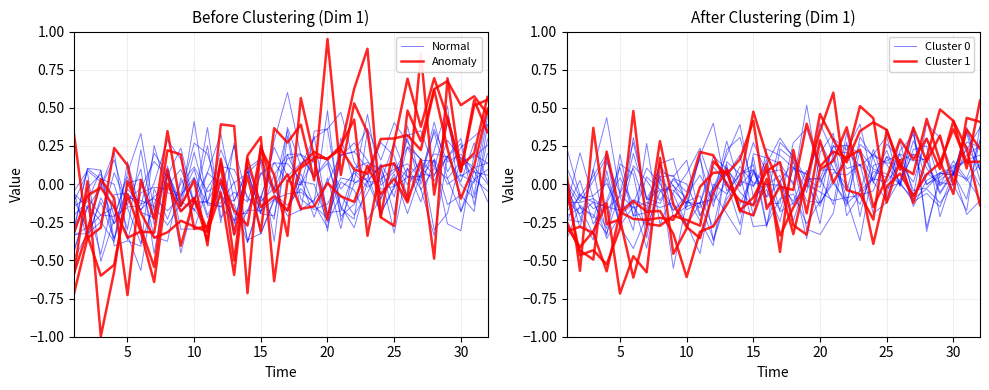

How many interior local peaks does the Normal series have?

11